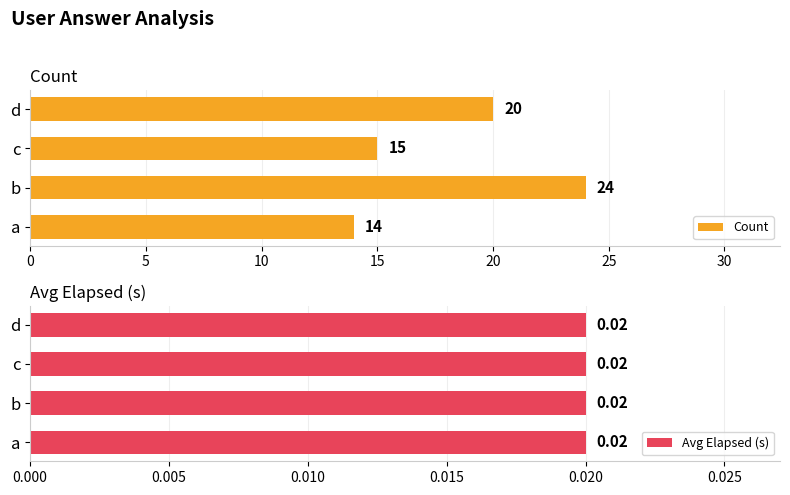

Where is Count nearest to the value 19?

d